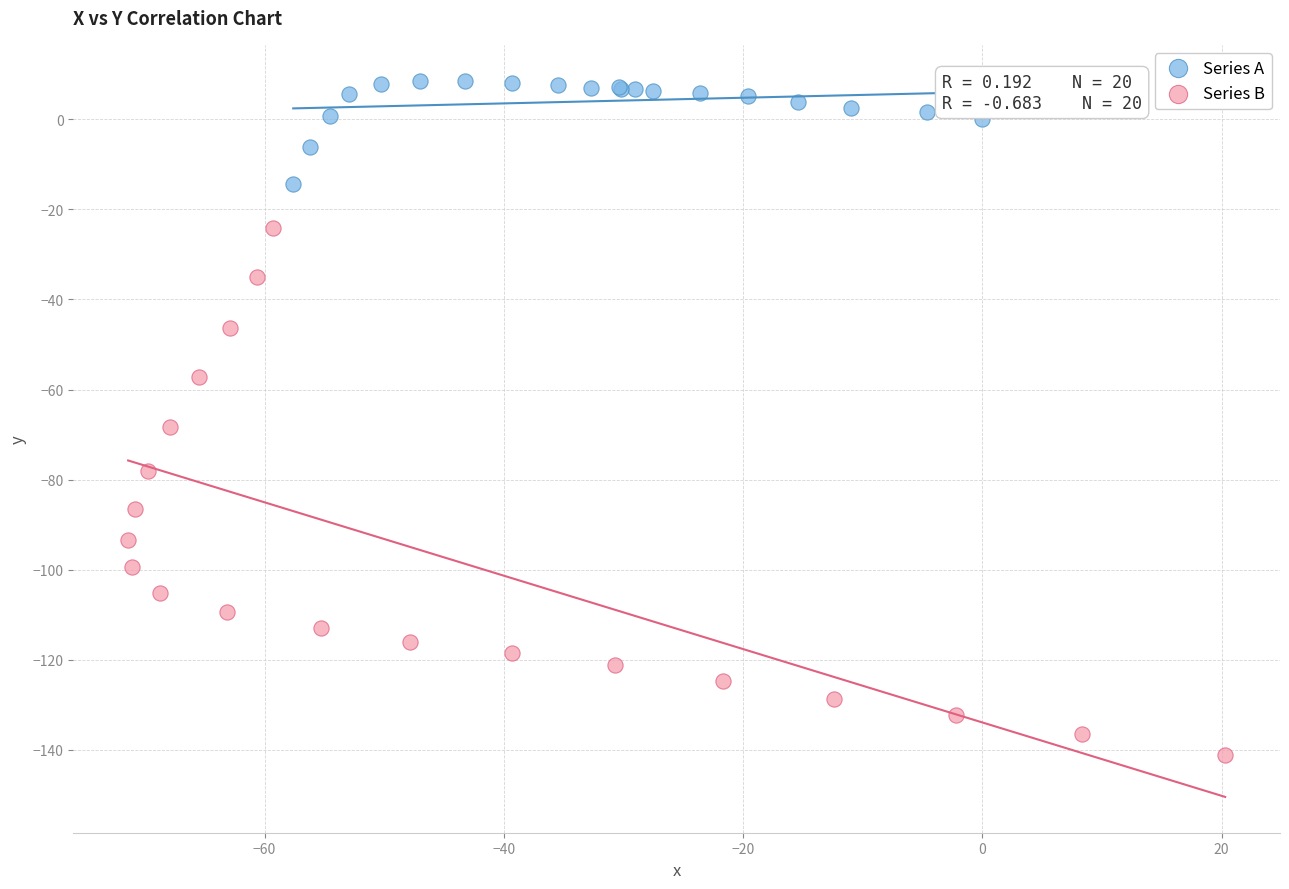

Which series reaches the maximum Y coordinate?

Series A